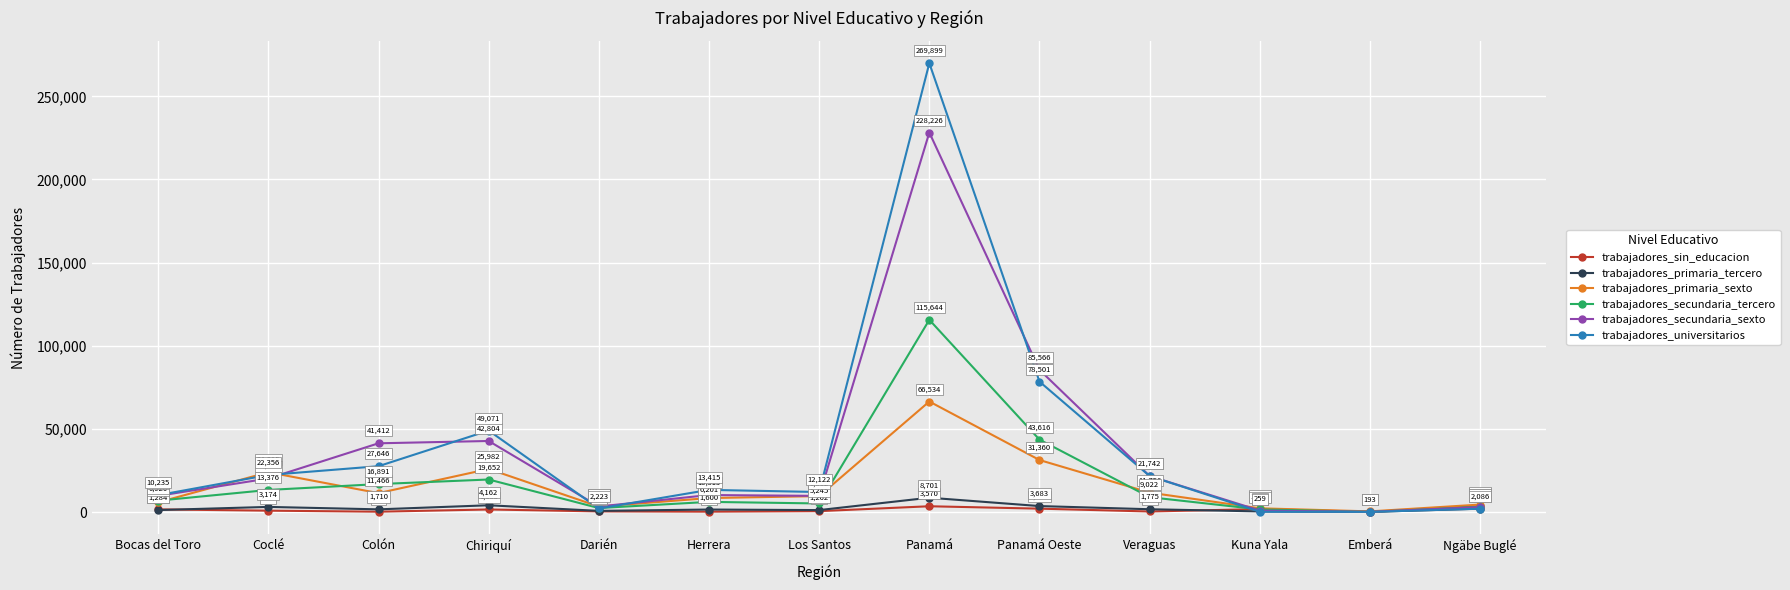

Rank the series by their maximum value, from lowest to highest.

trabajadores_sin_educacion, trabajadores_primaria_tercero, trabajadores_primaria_sexto, trabajadores_secundaria_tercero, trabajadores_secundaria_sexto, trabajadores_universitarios